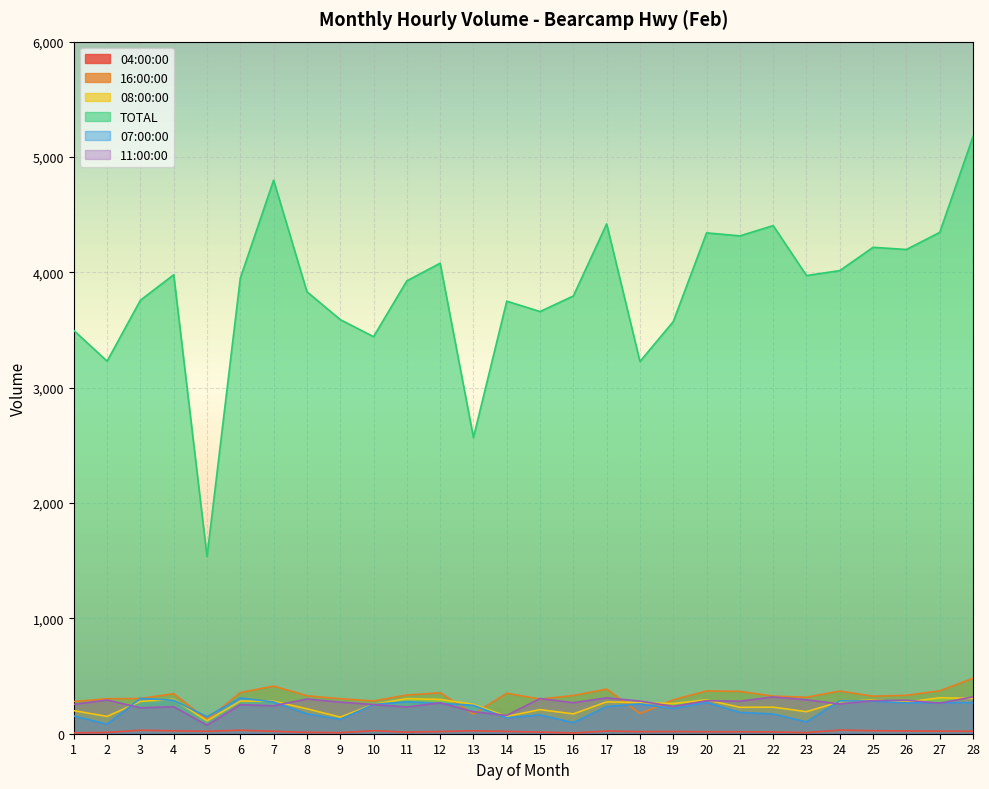

True or false: TOTAL and 11:00:00 intersect in this chart.

False